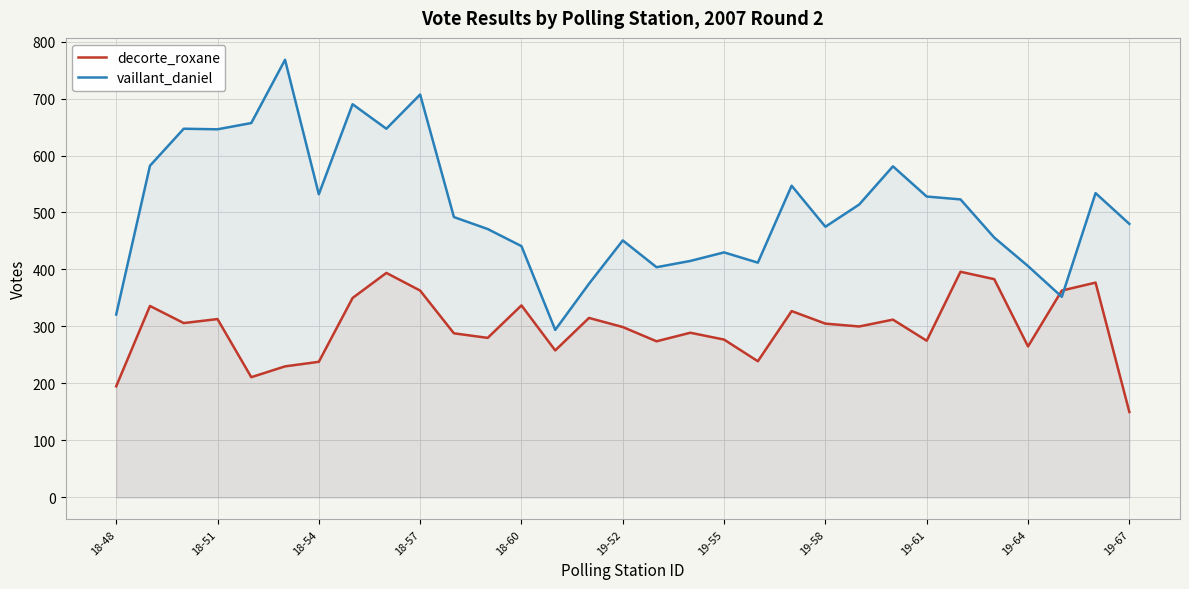

What value does the decorte_roxane series have at 19-61, to the nearest 10?

280